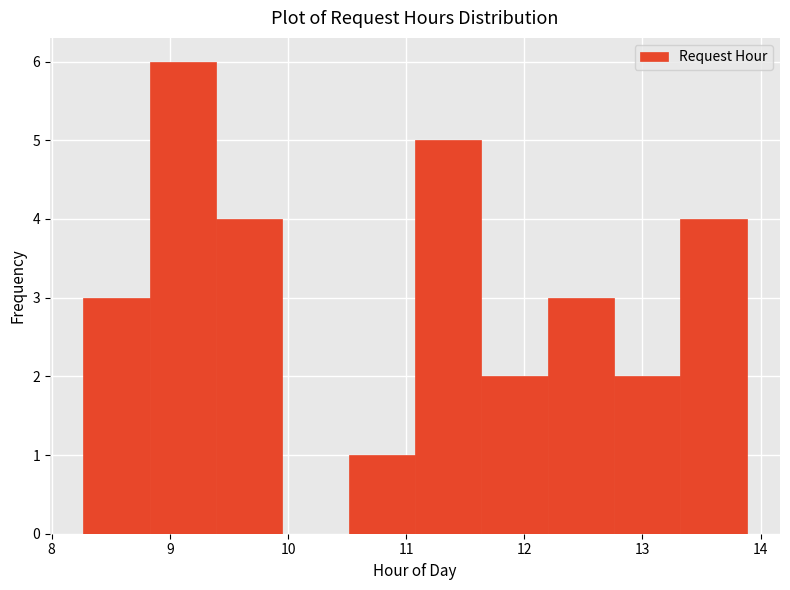

Over which range of the x-axis is the bar tallest?

8.8 to 9.4